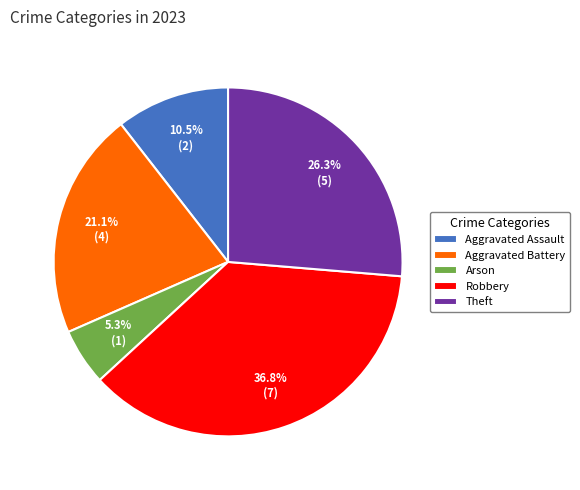

To the nearest percent, what is the difference between the Robbery and Aggravated Battery slice percentages?

16%